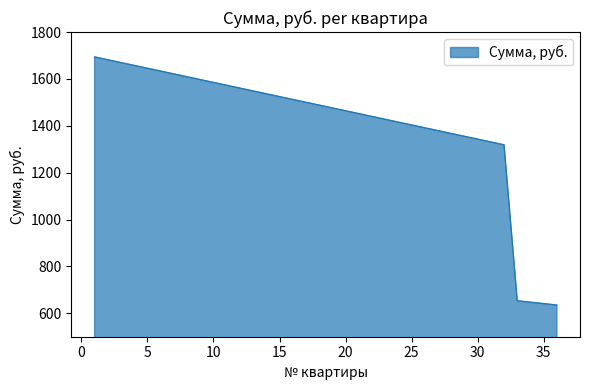

What is the maximum value shown in the chart?

1694.0